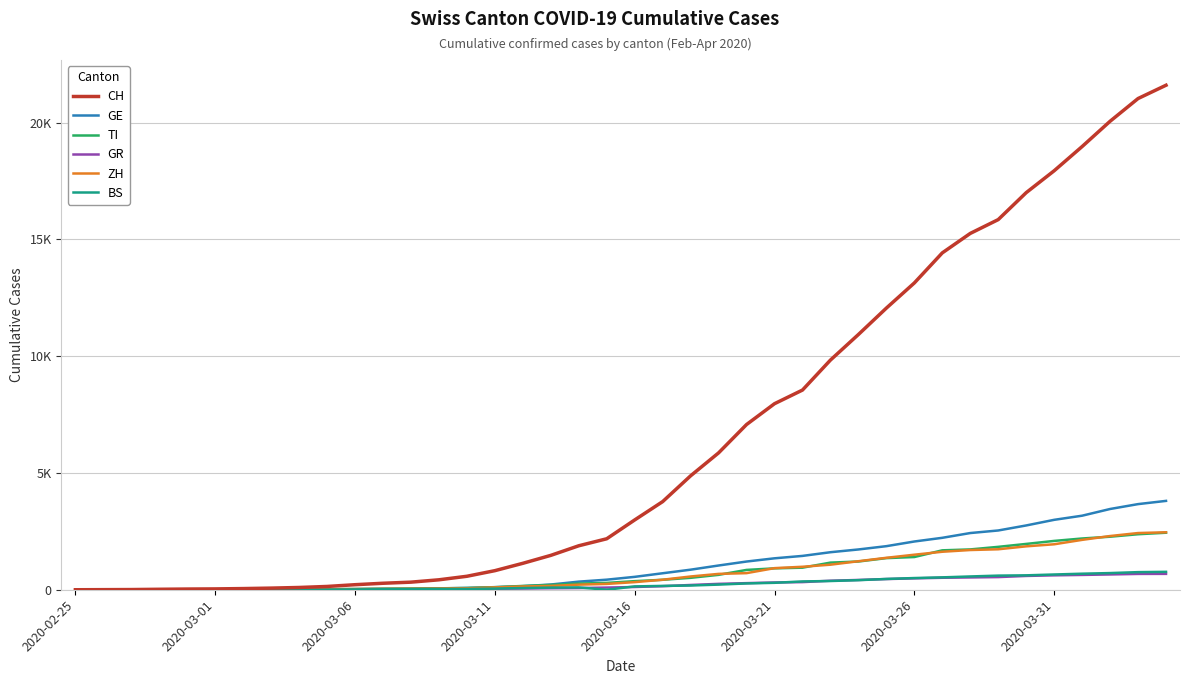

What is the difference between the second highest and second lowest values in the GE series?

3666